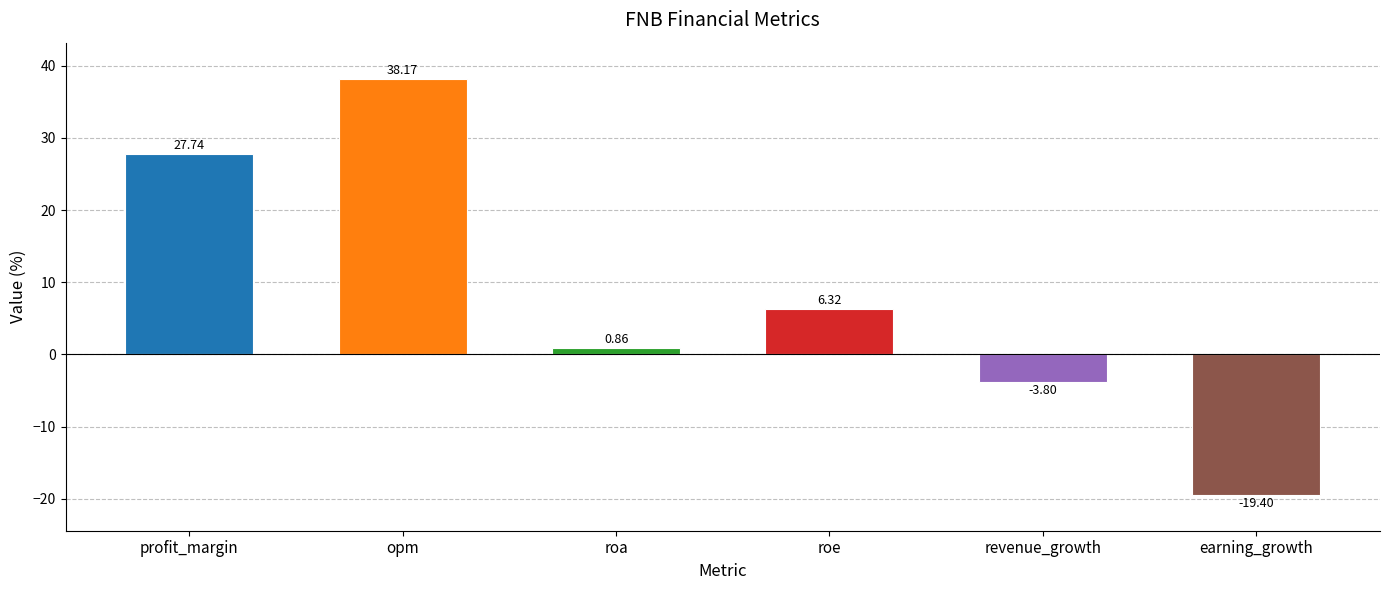

Rank the categories by value from highest to lowest.

opm, profit_margin, roe, roa, revenue_growth, earning_growth